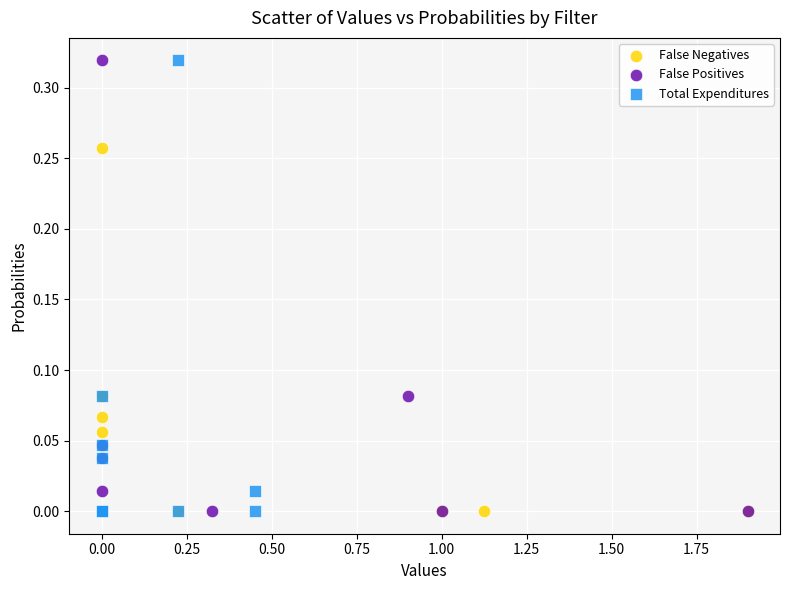

What are all the series names shown in the legend?

False Negatives, False Positives, Total Expenditures